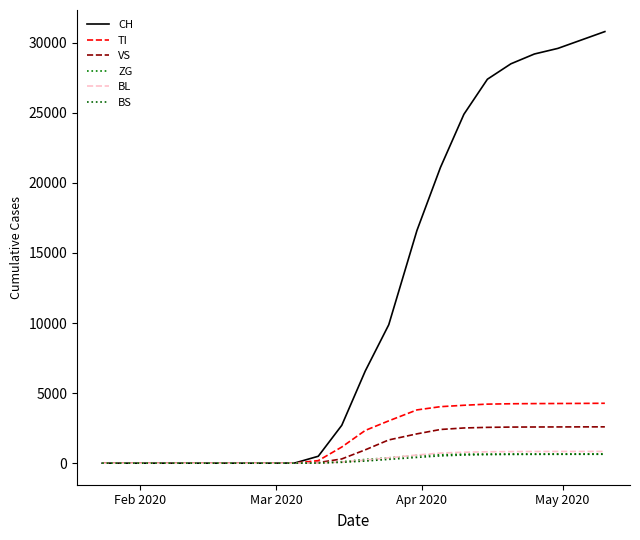

How many lines are shown in the chart?

6